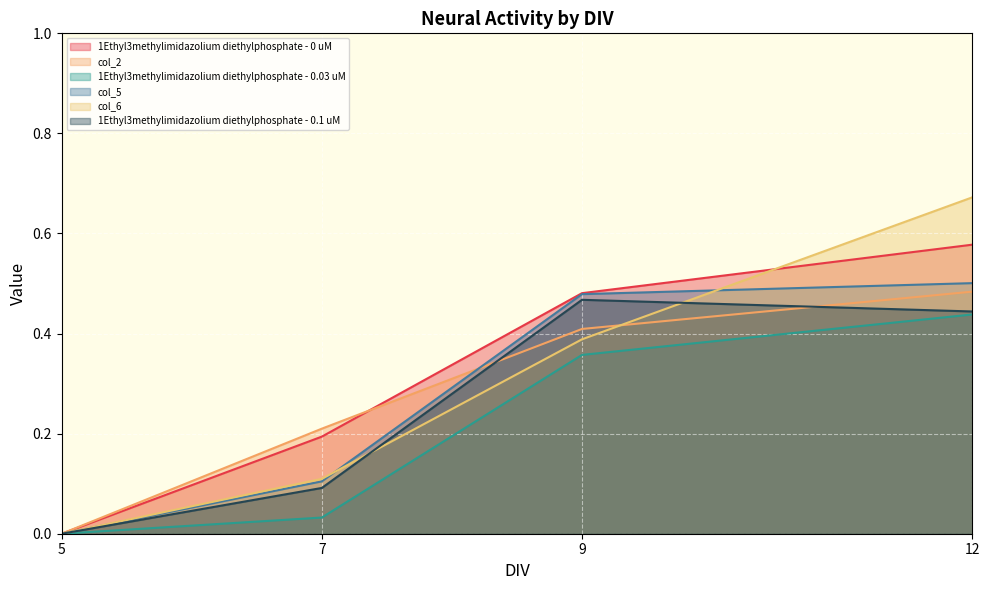

True or false: 1Ethyl3methylimidazolium diethylphosphate - 0.03 uM and 1Ethyl3methylimidazolium diethylphosphate - 0.1 uM cross at least once.

False